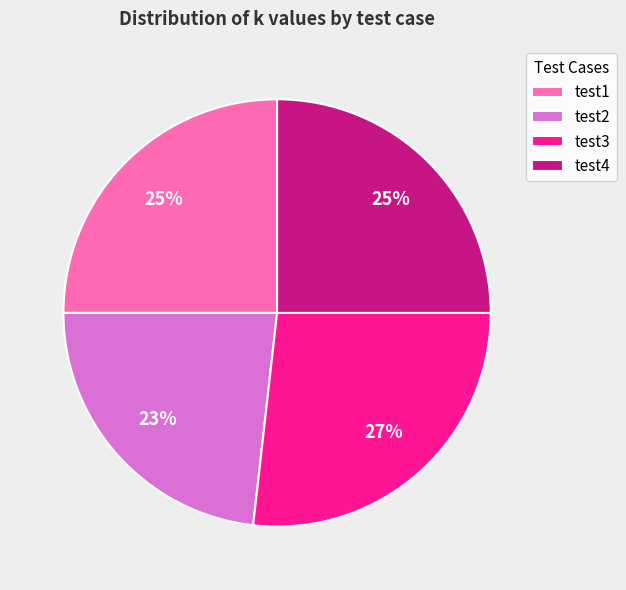

Does any single category account for the majority?

No